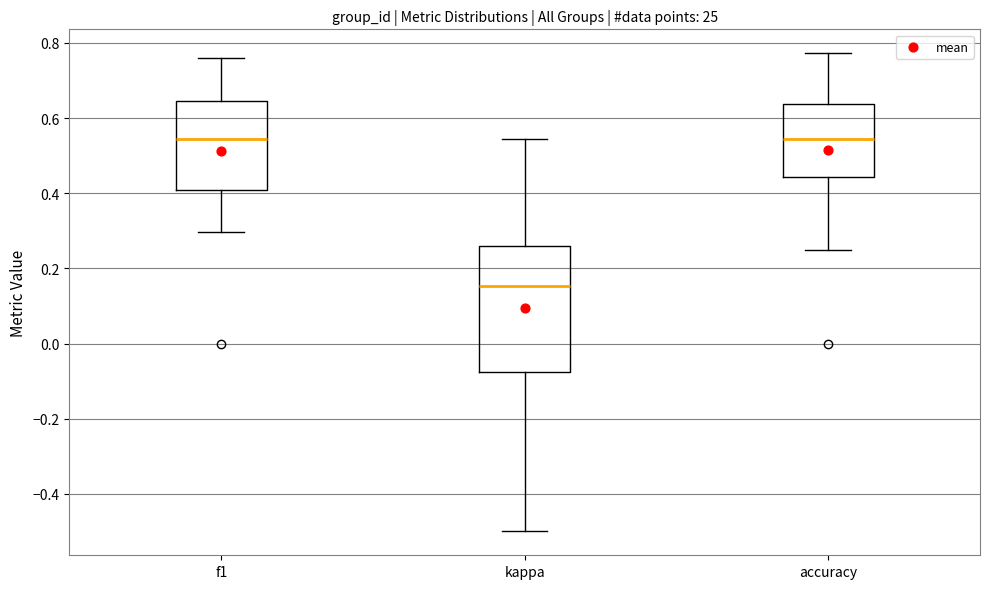

Reading left to right, transcribe this box plot: for each box, give where its median line is, the range the box spans, and where its two whiskers end, as read against the y-axis. The values are not printed on the chart, so give them approximately, as read against the axis.

f1: median 0.54, box 0.40 to 0.64, whiskers 0.30 to 0.76
kappa: median 0.16, box -0.08 to 0.26, whiskers -0.50 to 0.54
accuracy: median 0.54, box 0.44 to 0.64, whiskers 0.26 to 0.78